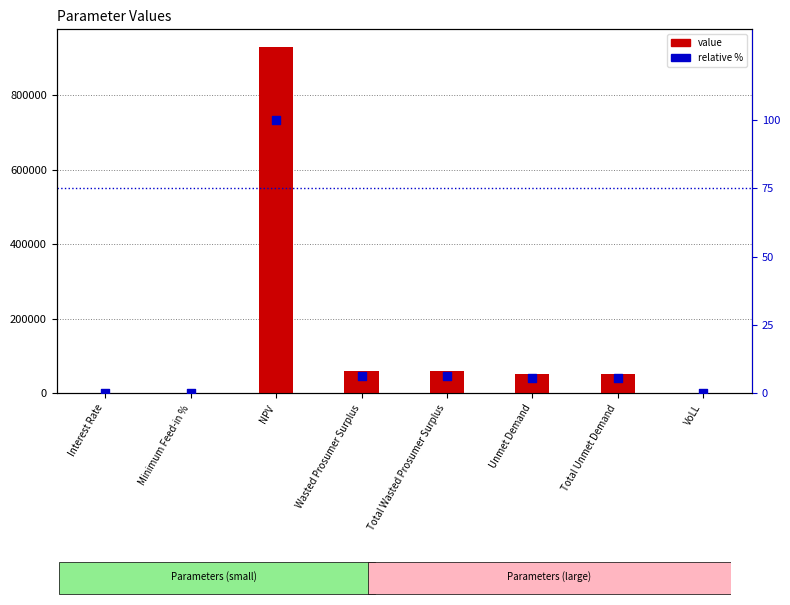

What are all the series names shown in the legend?

value, relative %